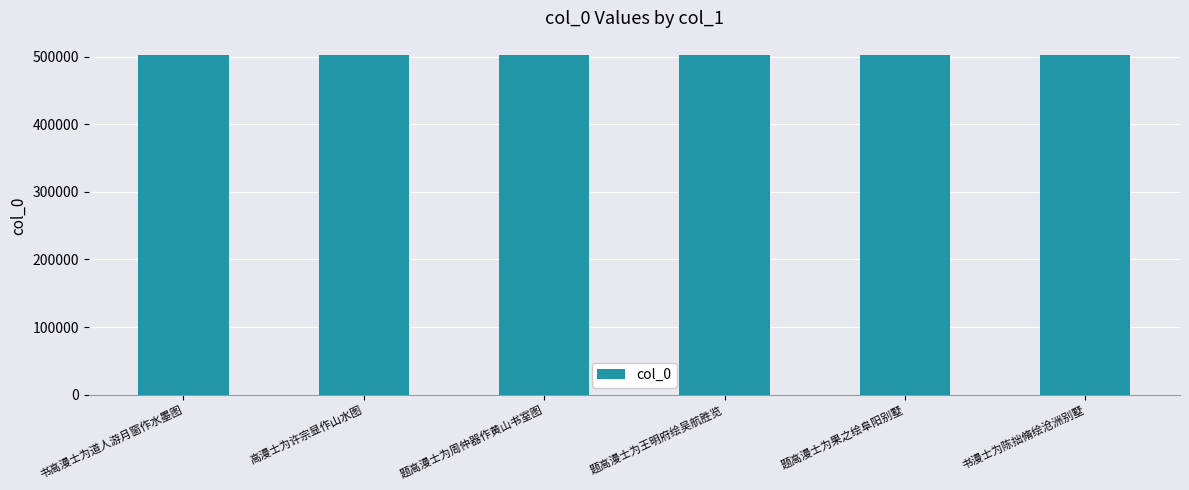

What is the maximum value shown in the chart?

502722